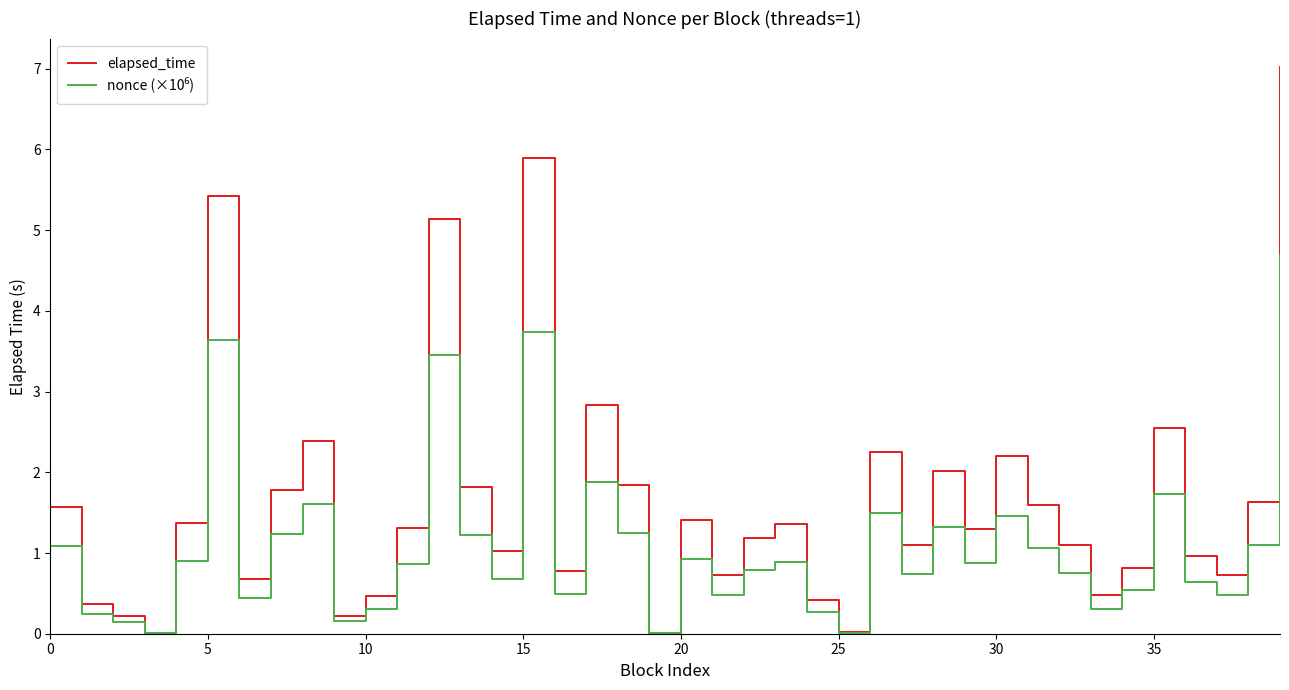

Count the number of categories in the chart.

40